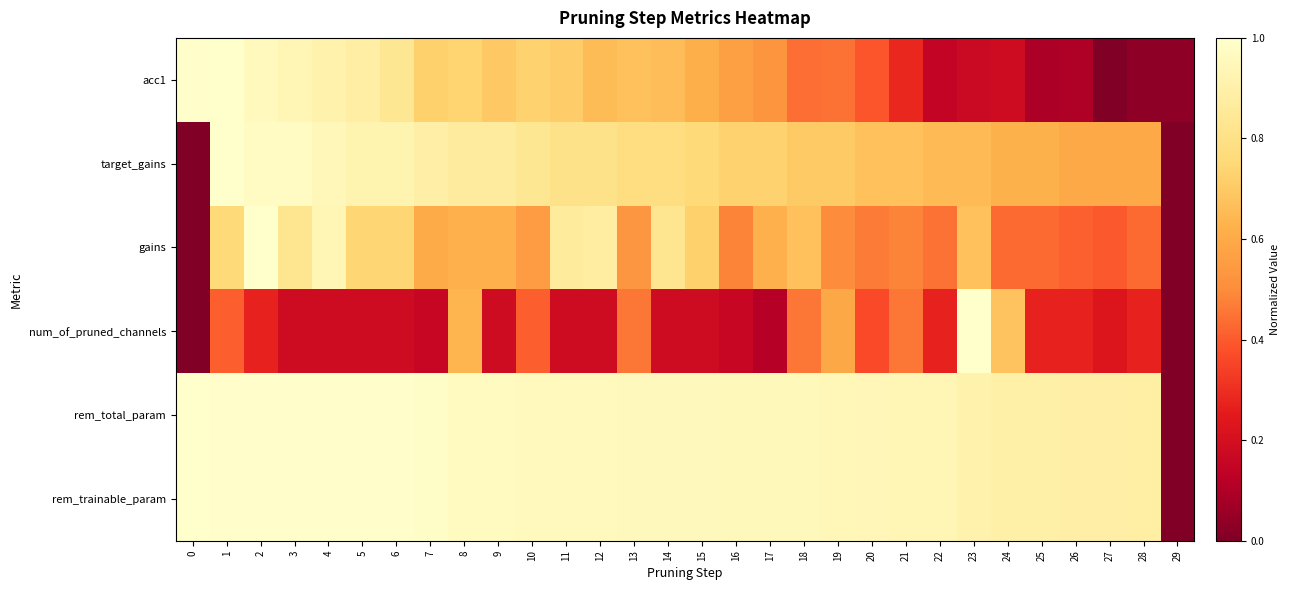

List the series in order of their peak value, highest first.

acc1, target_gains, gains, num_of_pruned_channels, rem_total_param, rem_trainable_param